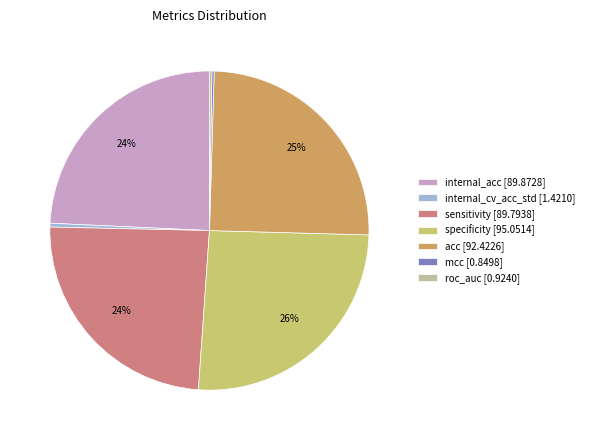

To the nearest percent, what portion does internal_acc represent?

24%